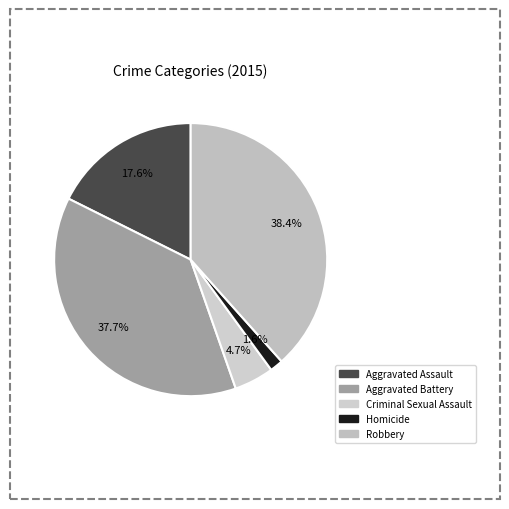

To the nearest percent, what is the average slice percentage?

20%